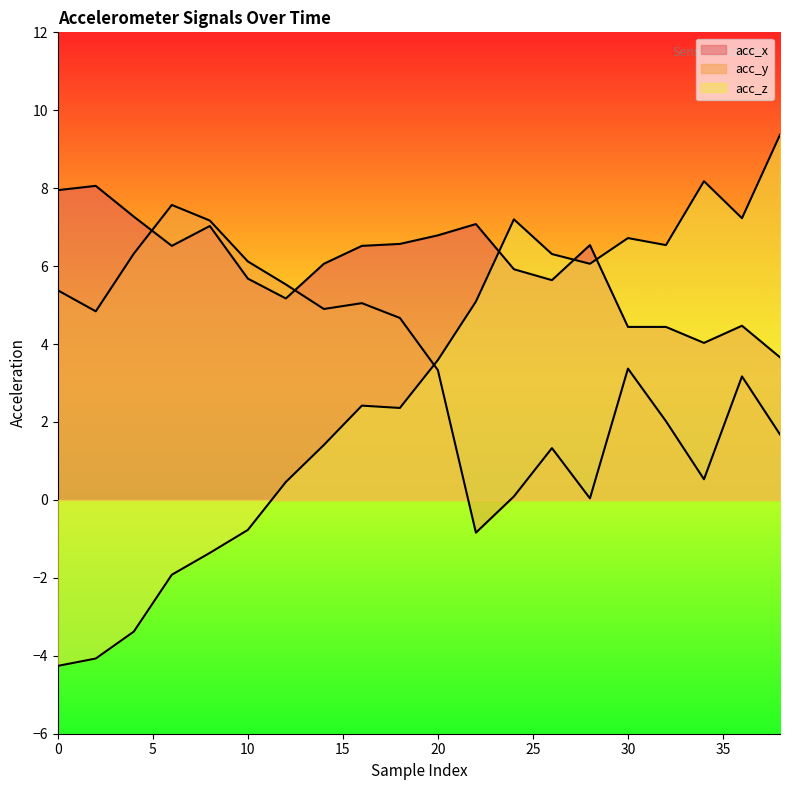

In acc_y, how many points are higher than both neighbors (excluding endpoints)?

5